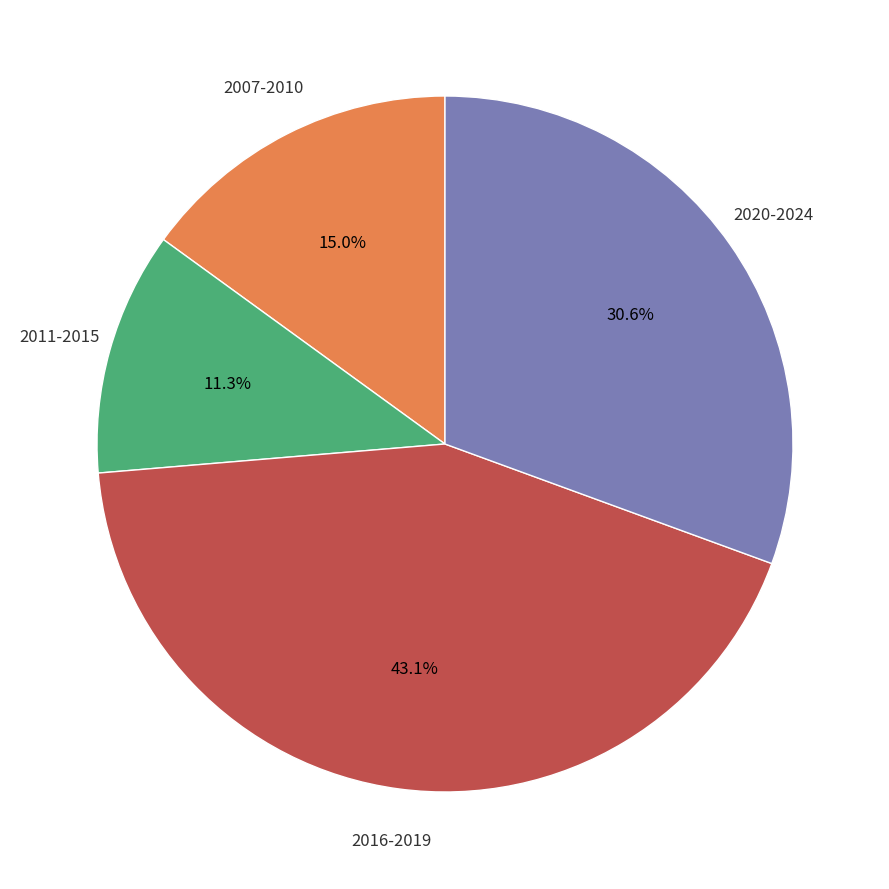

Does any single category account for the majority?

No